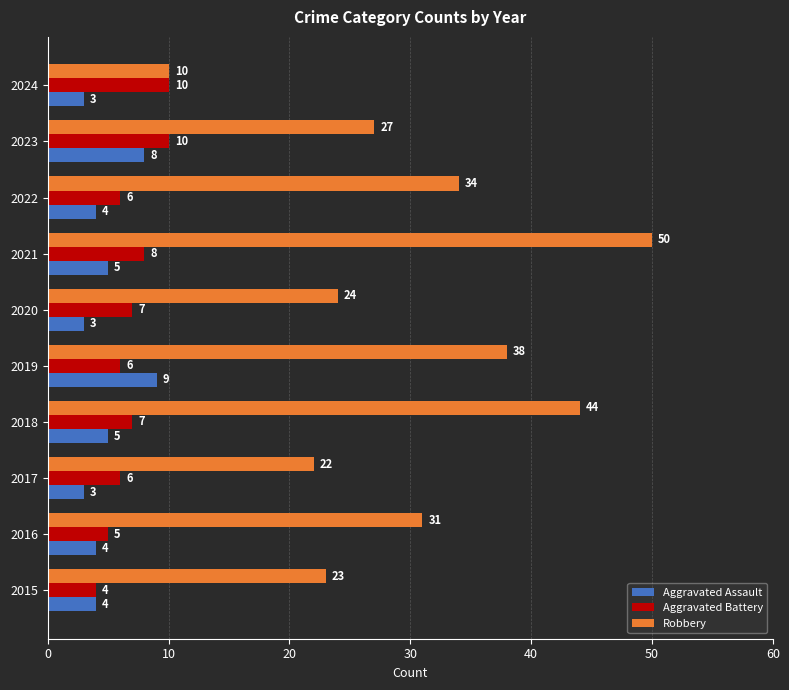

At which label is Robbery closest to 30?

2016